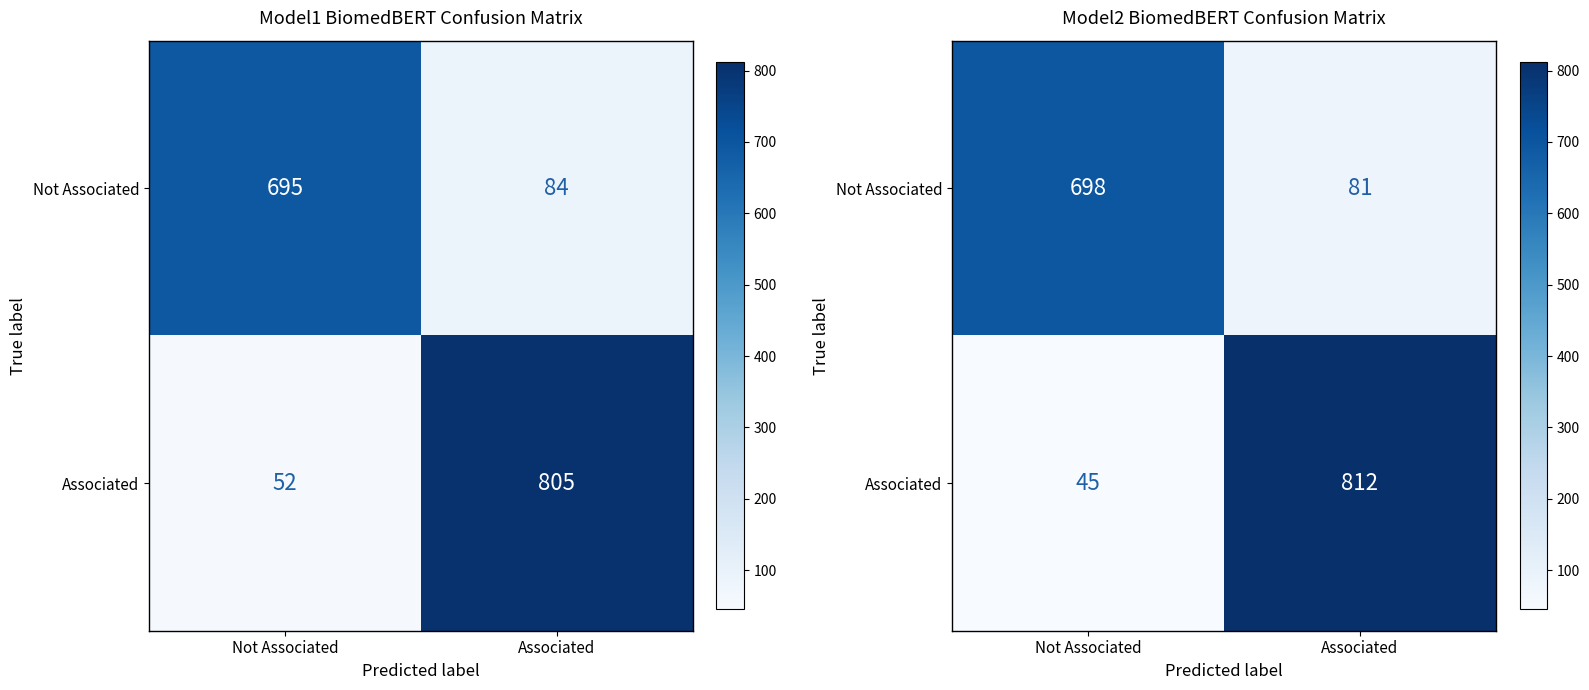

What is the difference between the Associated values at Not Associated and Associated?

767